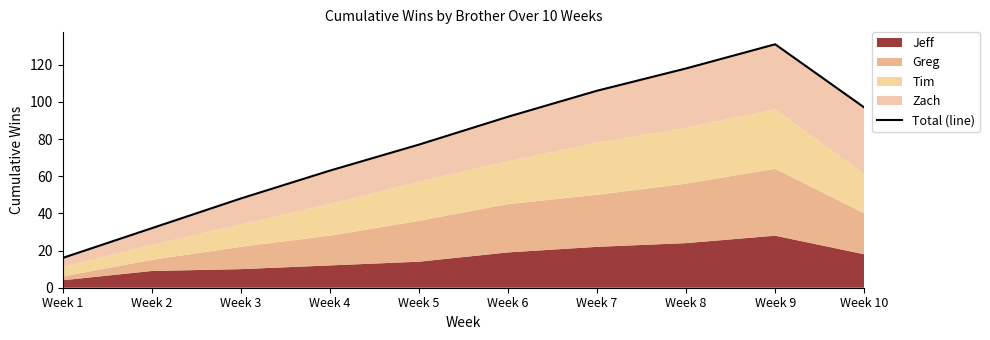

Is it true that the value at Week 10 is 97?

True